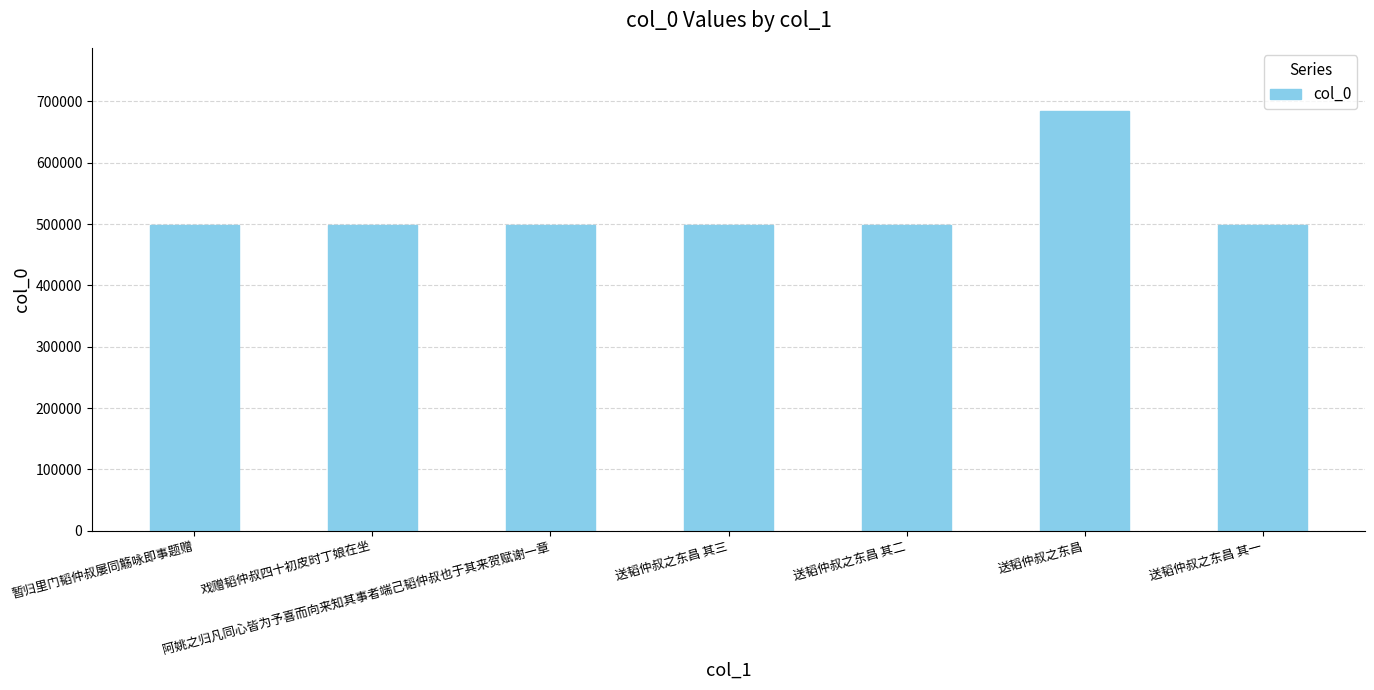

What is the sum of all values?

3675689